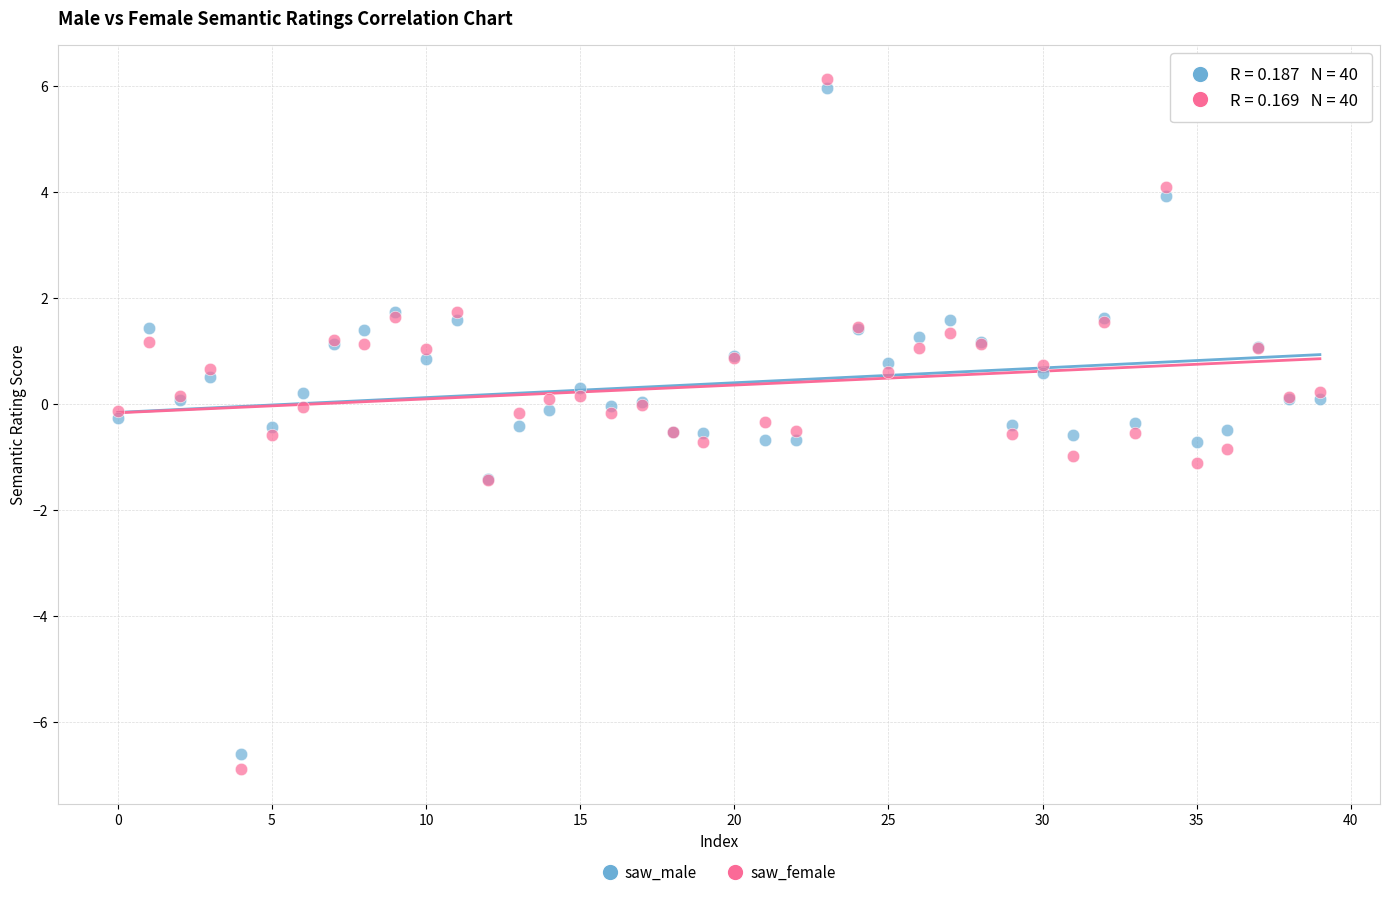

What are all the series names shown in the legend?

saw_male, saw_female